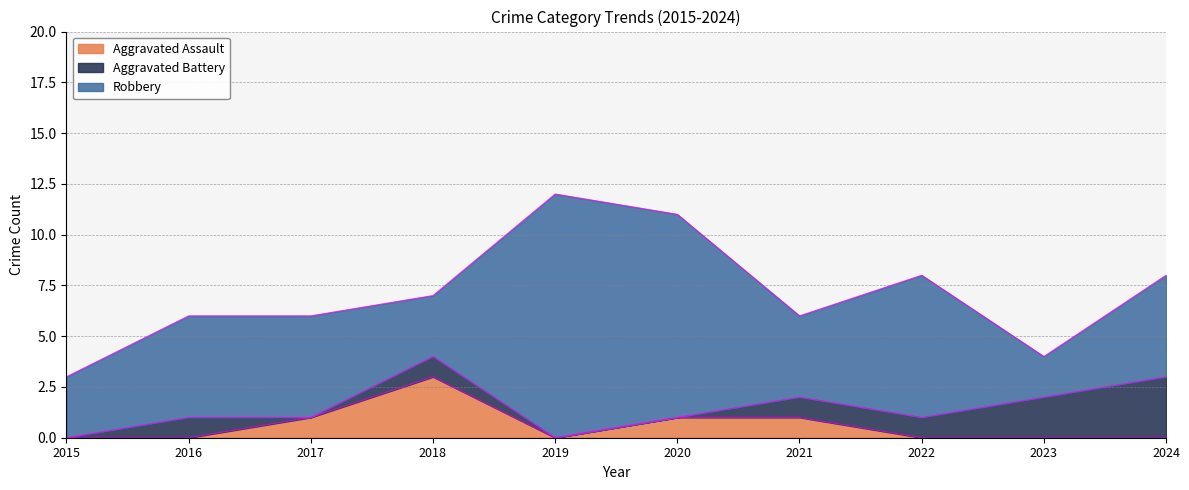

True or false: Aggravated Battery has more than 2 interior local peaks.

False